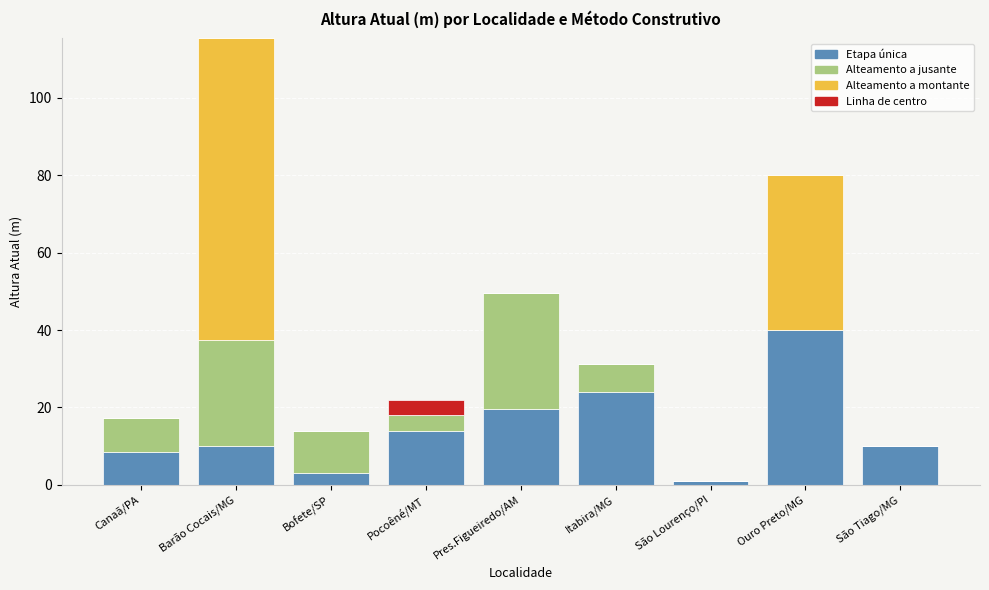

At which label does Etapa única reach its peak?

Ouro Preto/MG